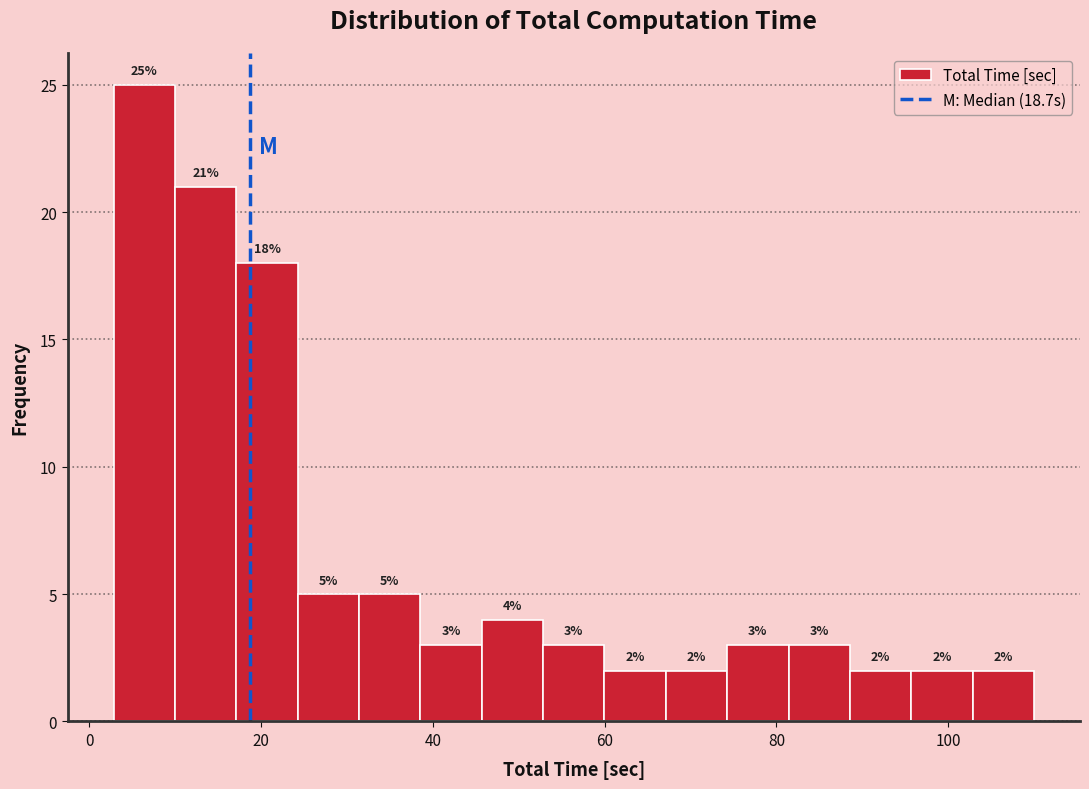

Read against the x-axis, roughly where is the centre of the tallest bar?

6